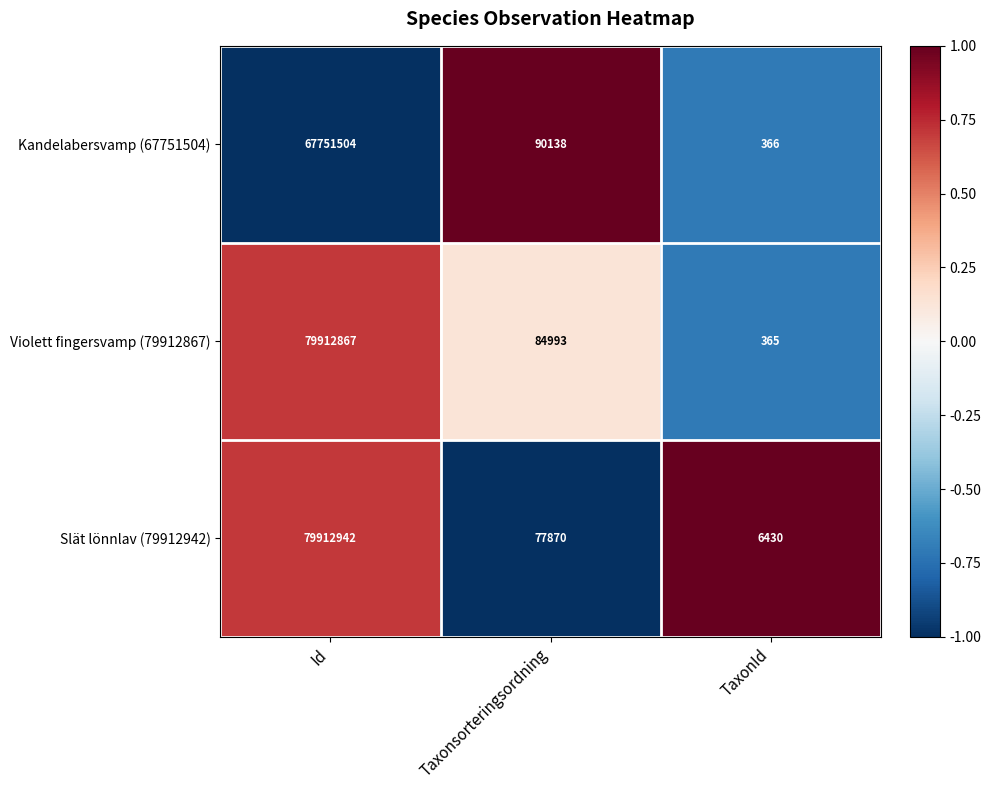

Reading left to right, extract all data points from this chart.

Kandelabersvamp (67751504): 67751504	90138	366
Violett fingersvamp (79912867): 79912867	84993	365
Slät lönnlav (79912942): 79912942	77870	6430